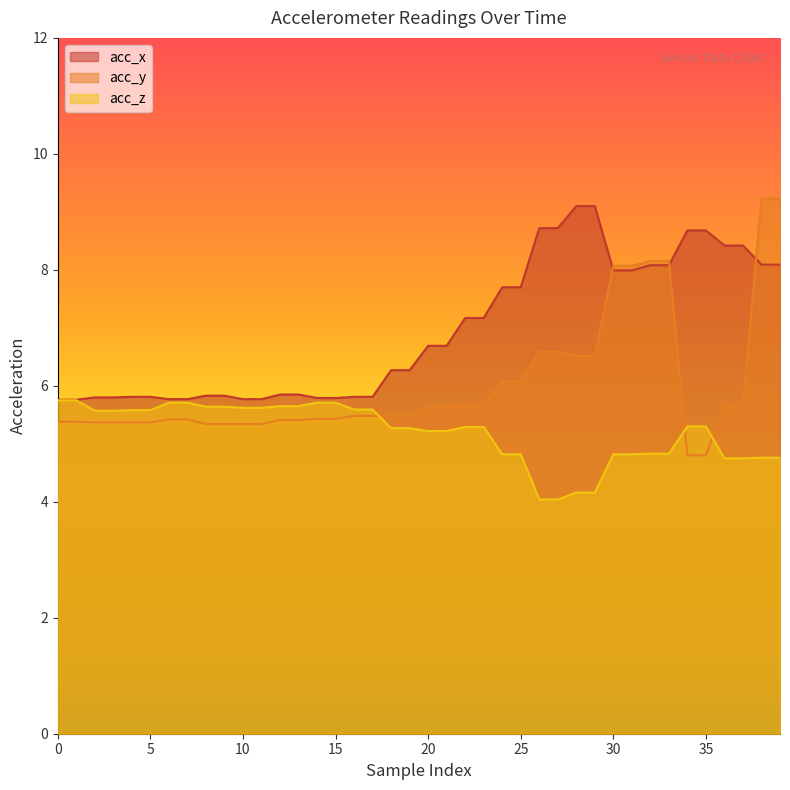

What is the difference between the maximum and minimum values in the acc_z series?

1.7